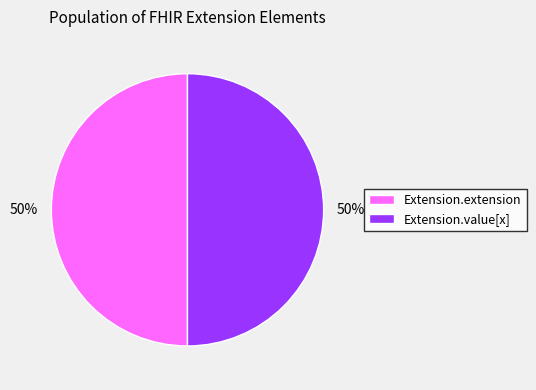

To the nearest percent, what portion does Extension.extension represent?

50%